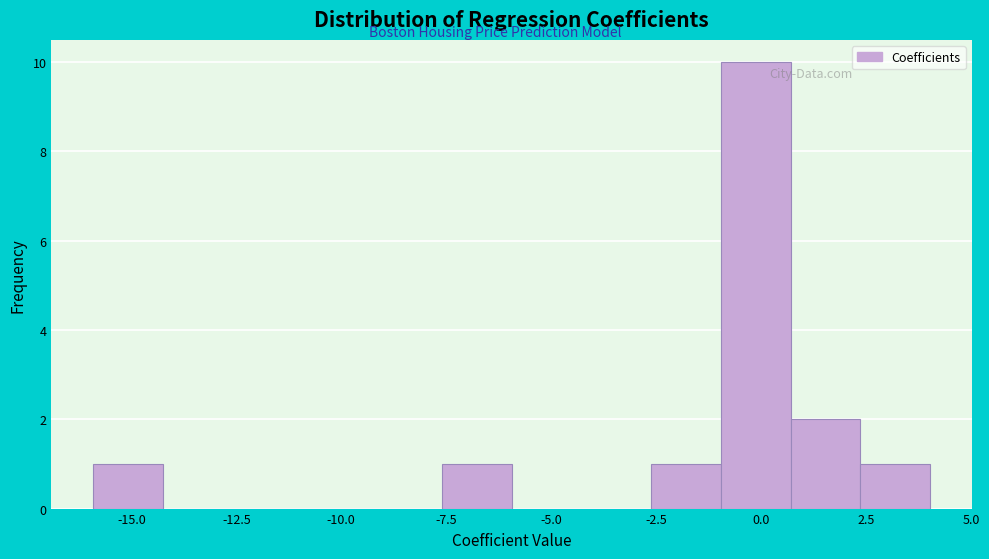

Read against the x-axis, roughly where is the centre of the tallest bar?

0.0